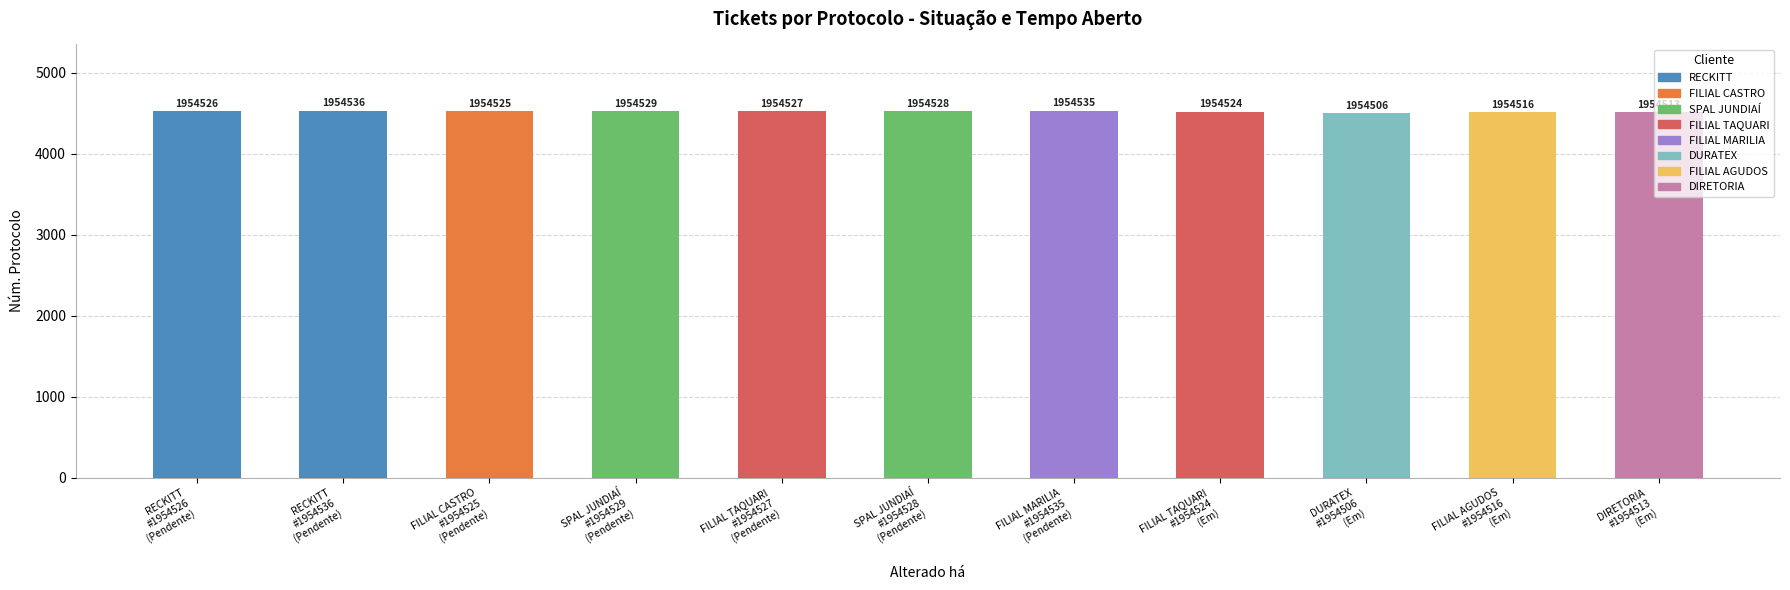

At which category does the chart reach its peak across all series?

RECKITT
#1954536
(Pendente)